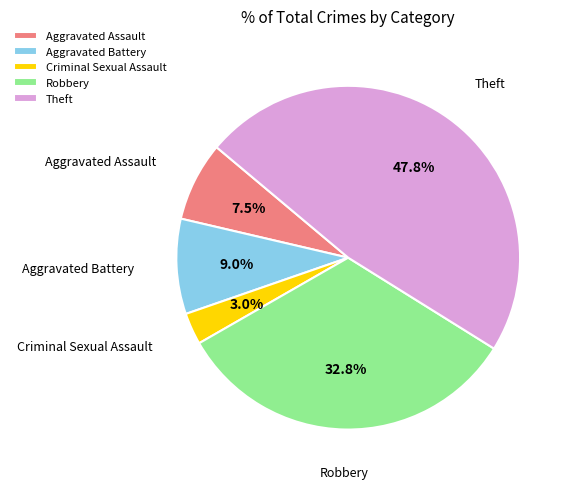

Approximately how many times larger is the value at Theft compared to Aggravated Assault?

6.4